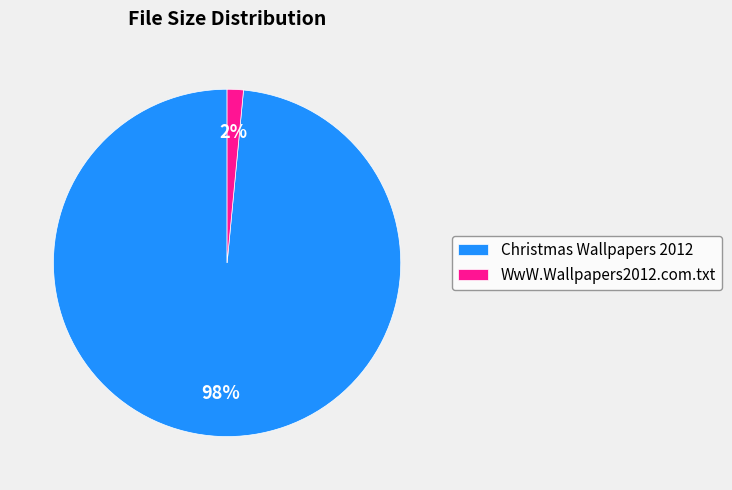

What is the largest slice in the pie chart?

Christmas Wallpapers 2012